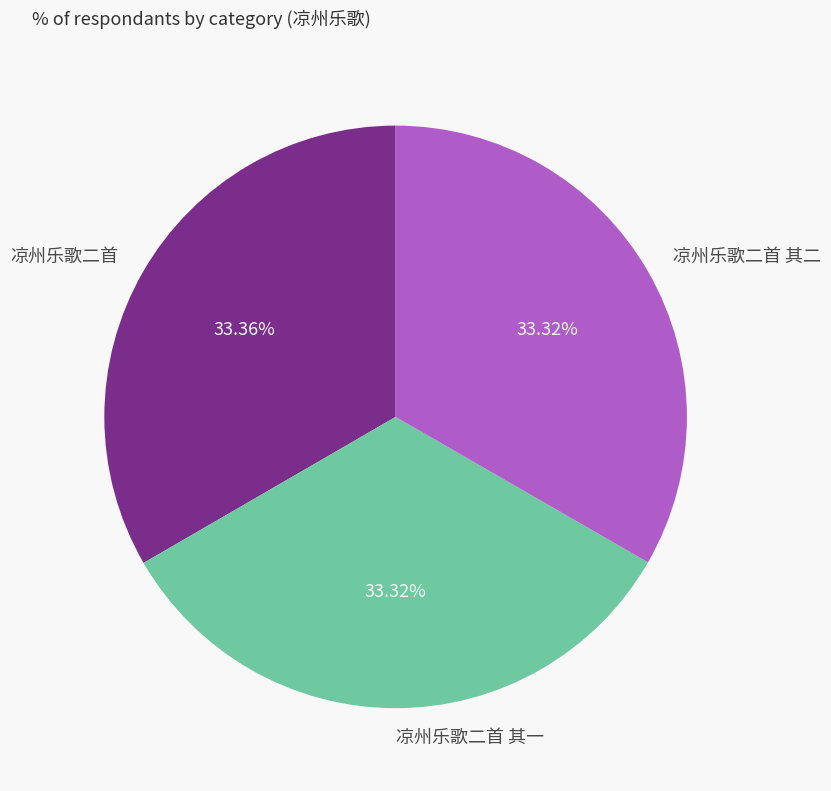

What portion of the pie excludes 凉州乐歌二首?

66.6%